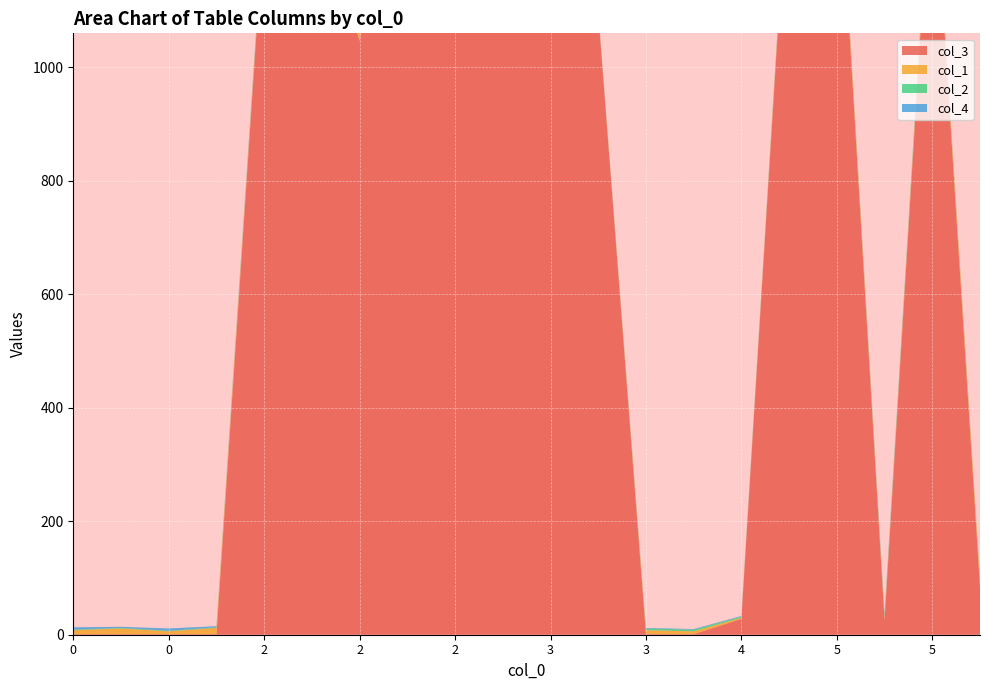

Reading right to left, extract all data points from this chart.

col_3: 85	1402	25	1436	1386	28	1	1	1096	1157	1159	1159	1744	1046	1354	1265	1	1	1	1
col_1: 12	10	5	14	8	2	5	7	2	9	7	0	4	12	1	5	11	5	10	7
col_2: 2	2	4	1	1	2	3	3	1	1	2	1	1	1	1	2	1	1	1	1
col_4: 1	2	3	1	2	1	1	1	1	2	3	2	2	2	2	4	2	4	2	4